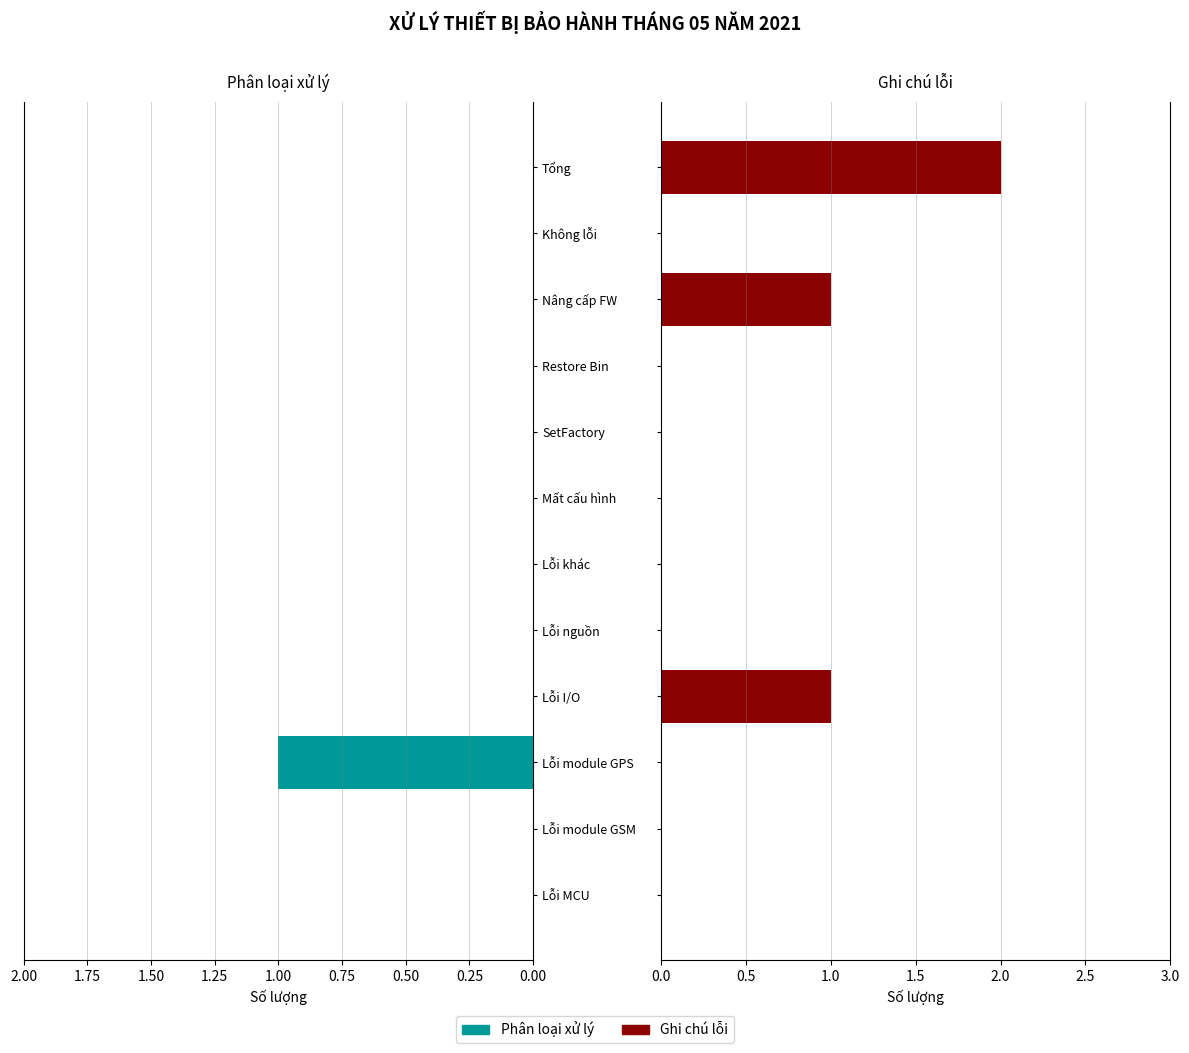

Which series has the largest total across all categories?

Ghi chú lỗi